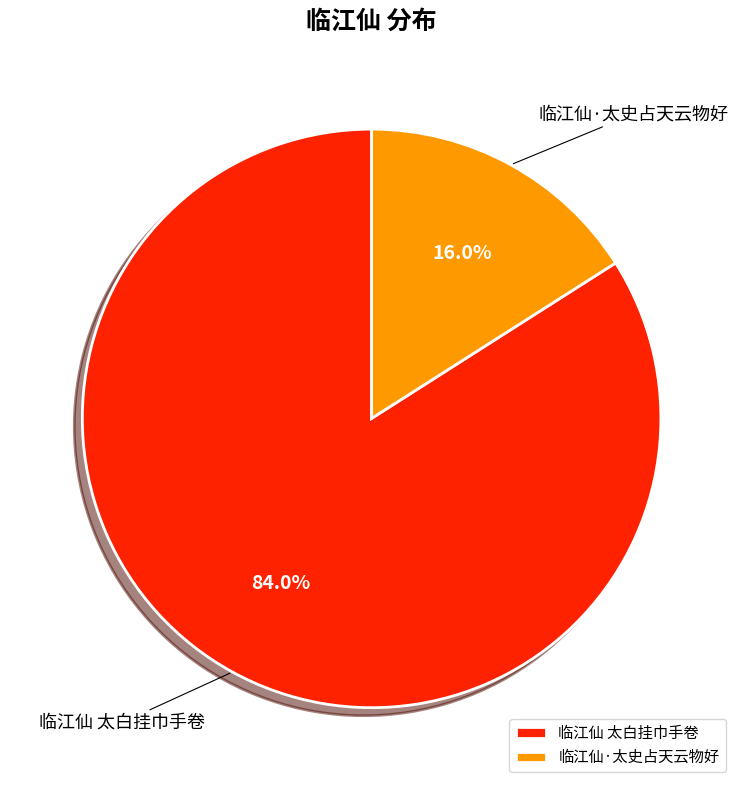

Does 临江仙·太史占天云物好 represent more than half of the total?

No